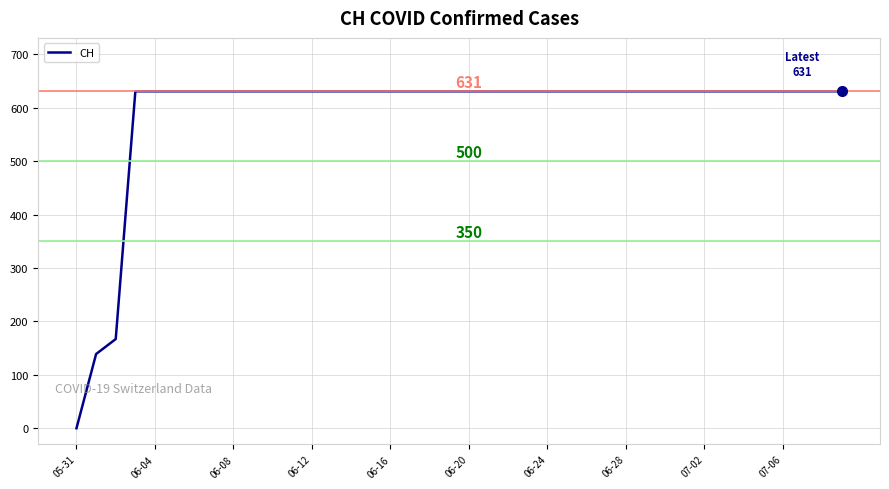

What is the greatest value displayed?

631